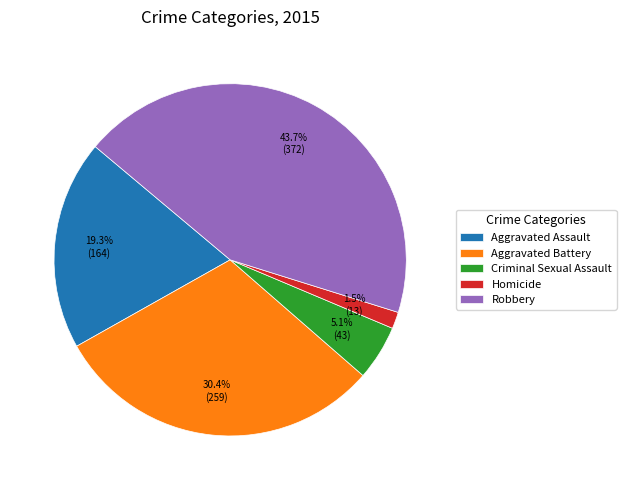

Which has a higher value, Criminal Sexual Assault or Robbery?

Robbery